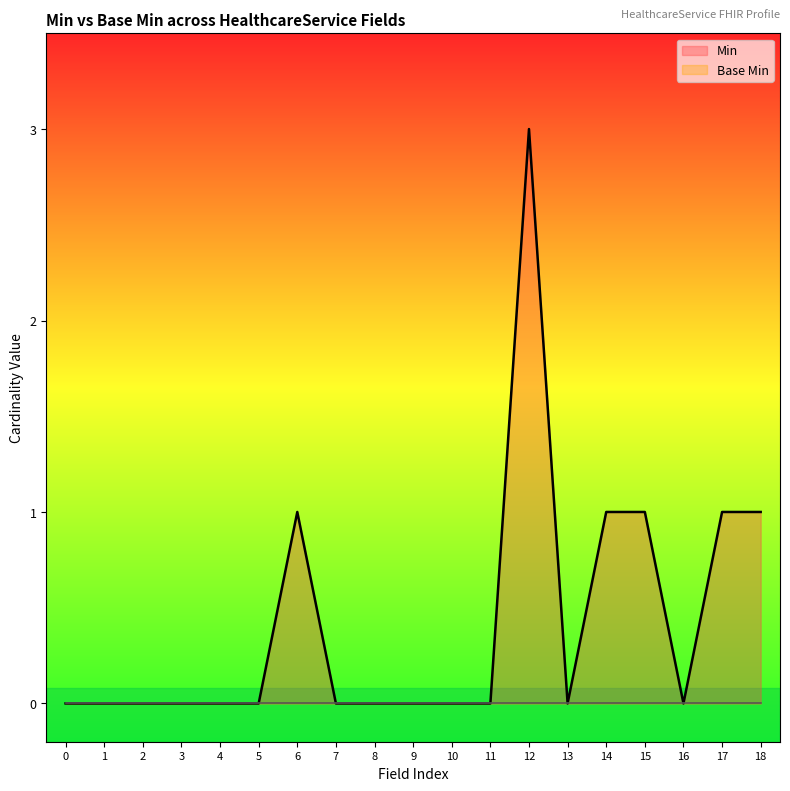

What is the greatest value displayed?

3